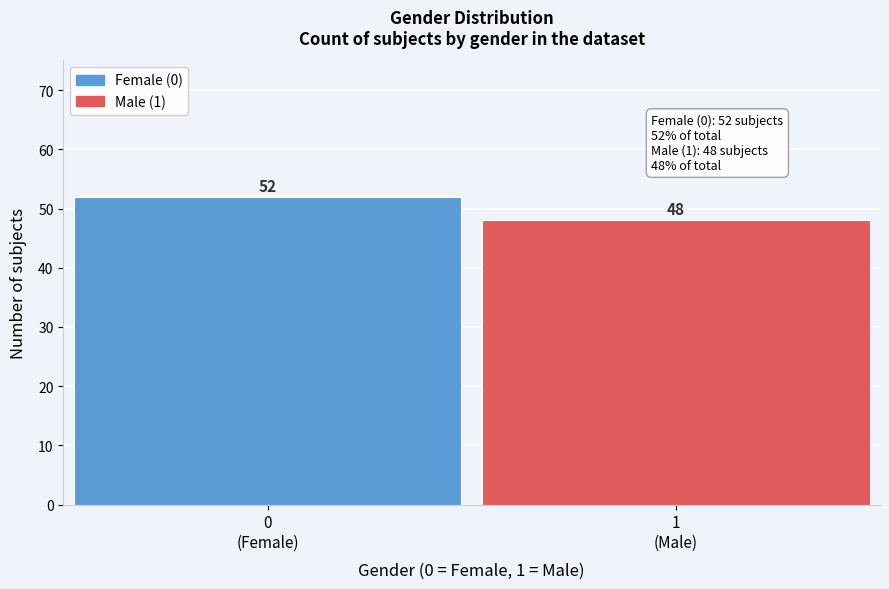

Reading right to left, what are all the values shown in this chart?

48	52